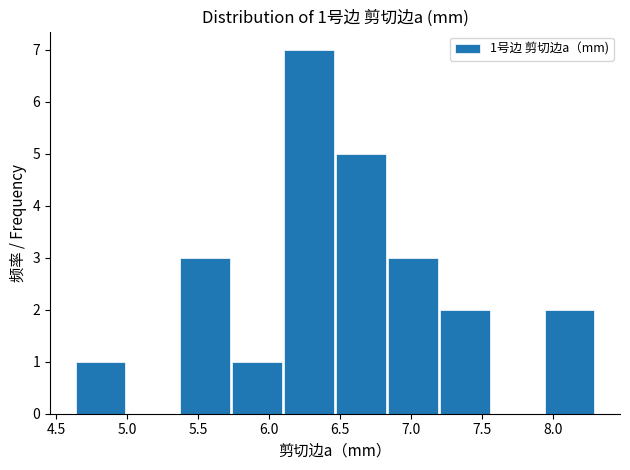

Over which range of the x-axis is the bar tallest?

6.10 to 6.45